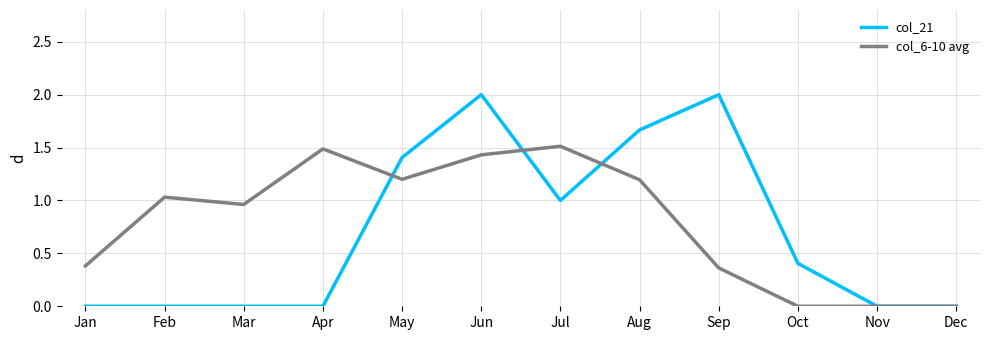

At which category is the sum across all series the highest?

Jun